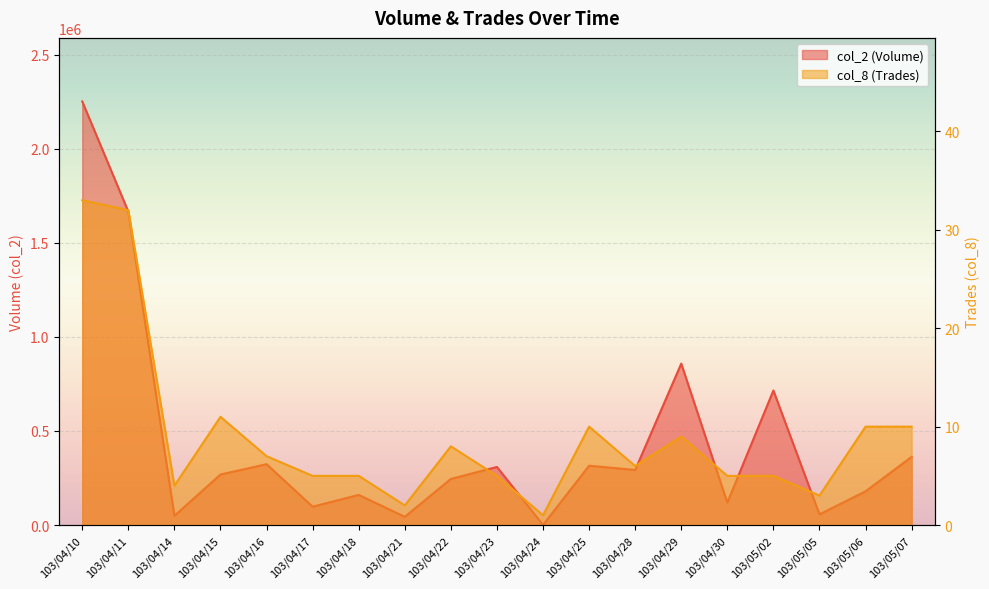

What is the maximum value shown in the chart?

2250840